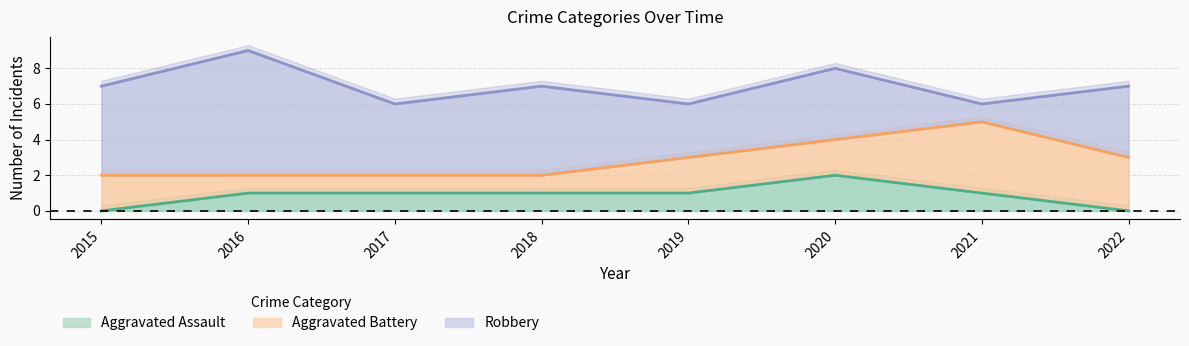

True or false: Aggravated Assault has more than 2 points higher than both neighbors.

False